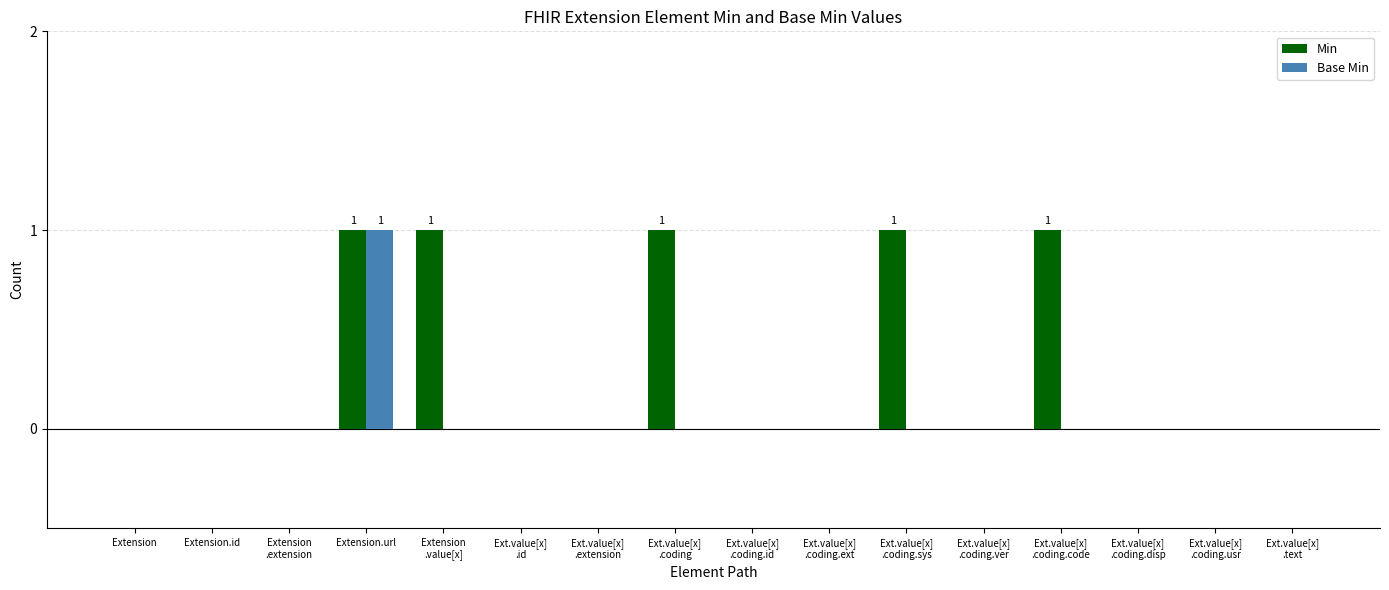

Which series has the largest total across all categories?

Min